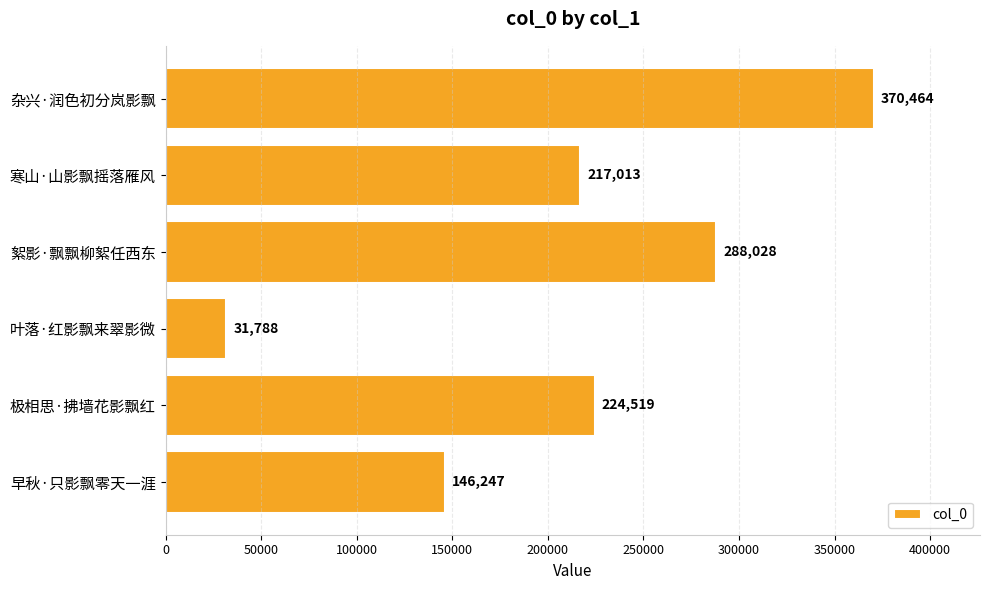

What is the label of the 2nd bar from the bottom?

极相思·拂墙花影飘红